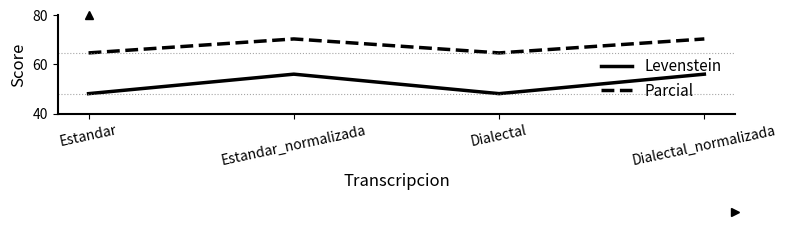

Where does the Parcial series first go above 70?

Estandar_normalizada